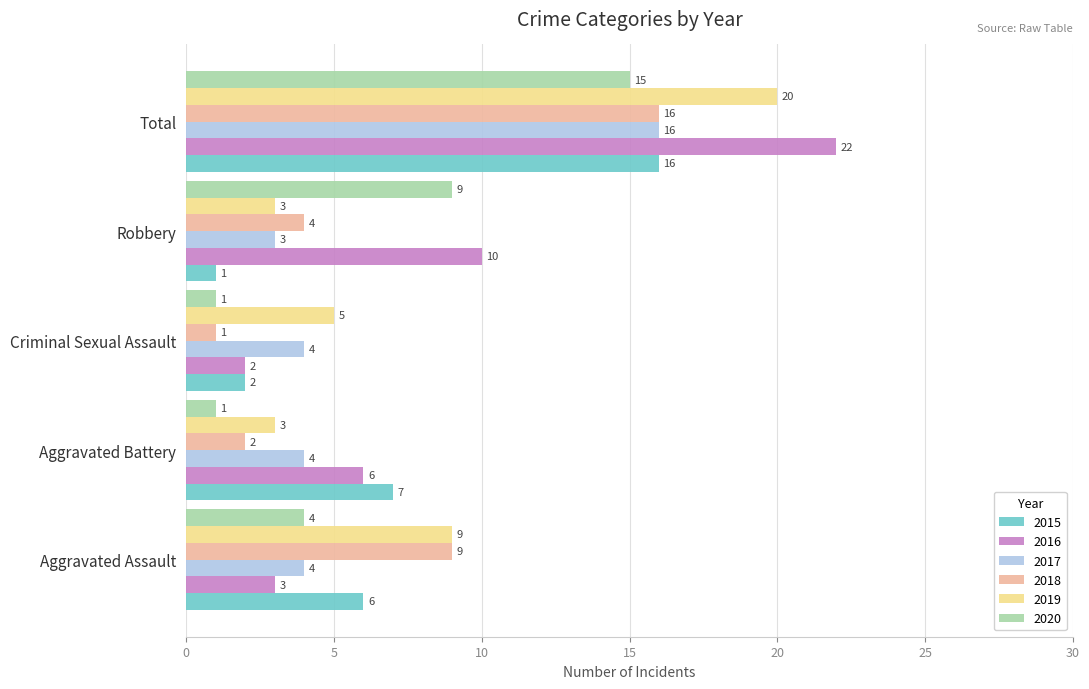

What value does the 2018 series have at Robbery, to the nearest 5?

5